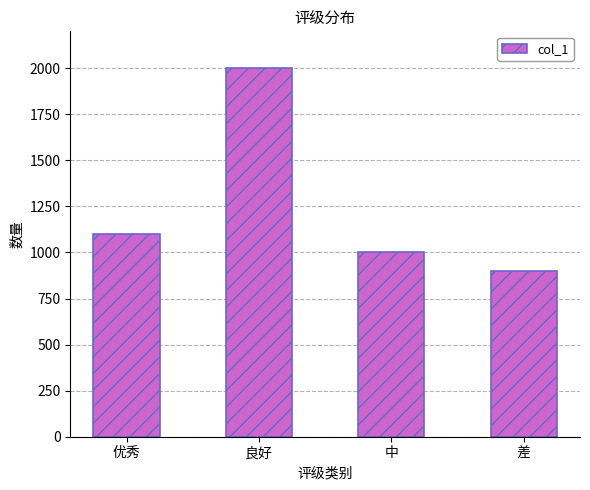

What is the value of the 4th bar from the left?

900